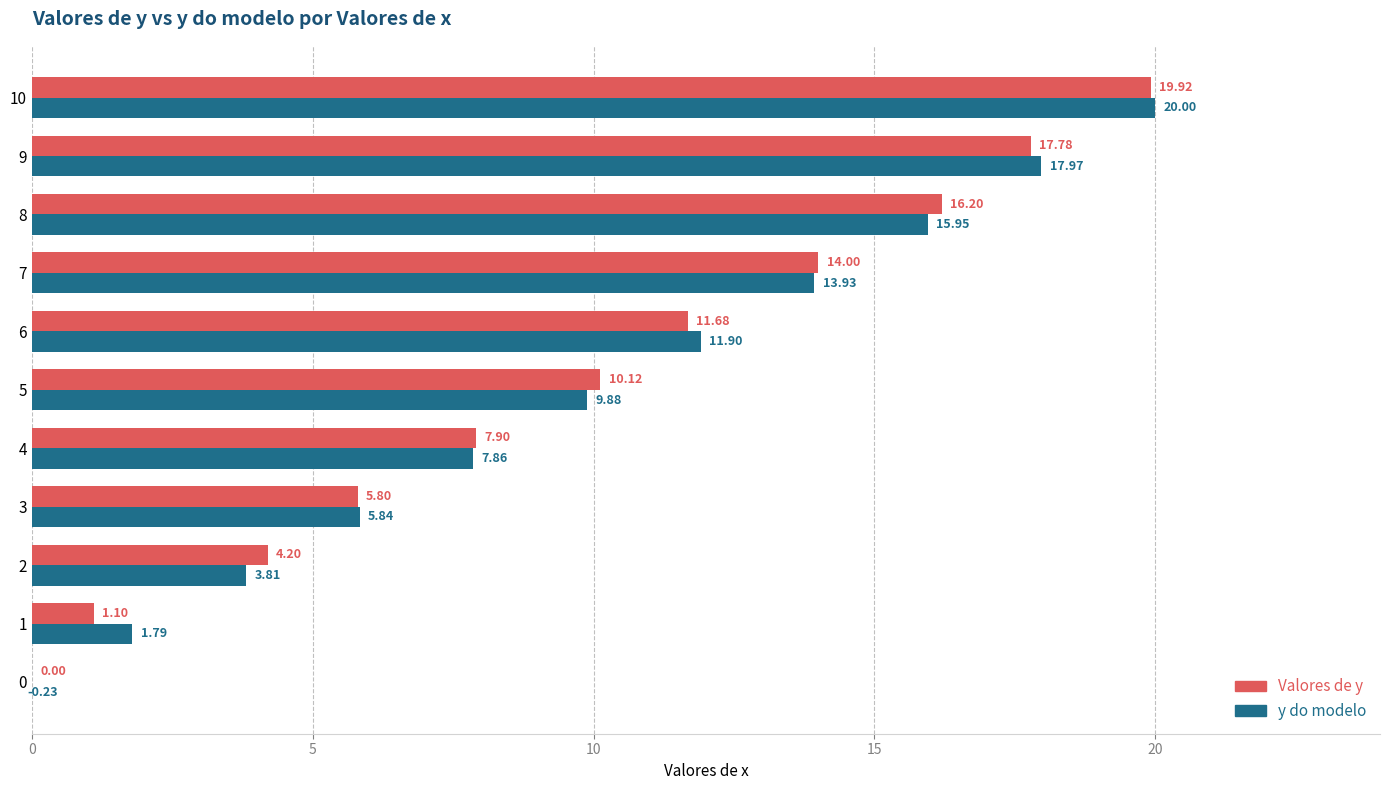

Is the value of Valores de y at 9 greater than the value of y do modelo at 5?

Yes